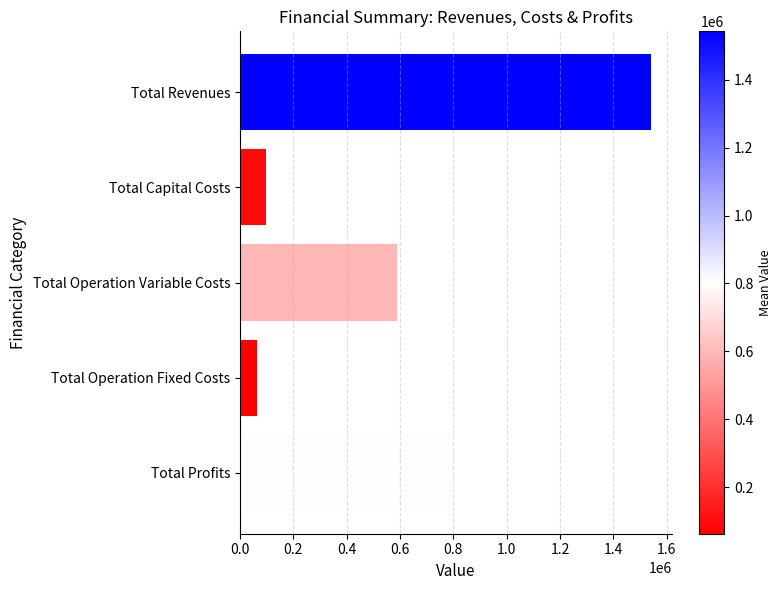

Approximately how many times larger is the value at Total Capital Costs compared to Total Operation Fixed Costs?

1.5